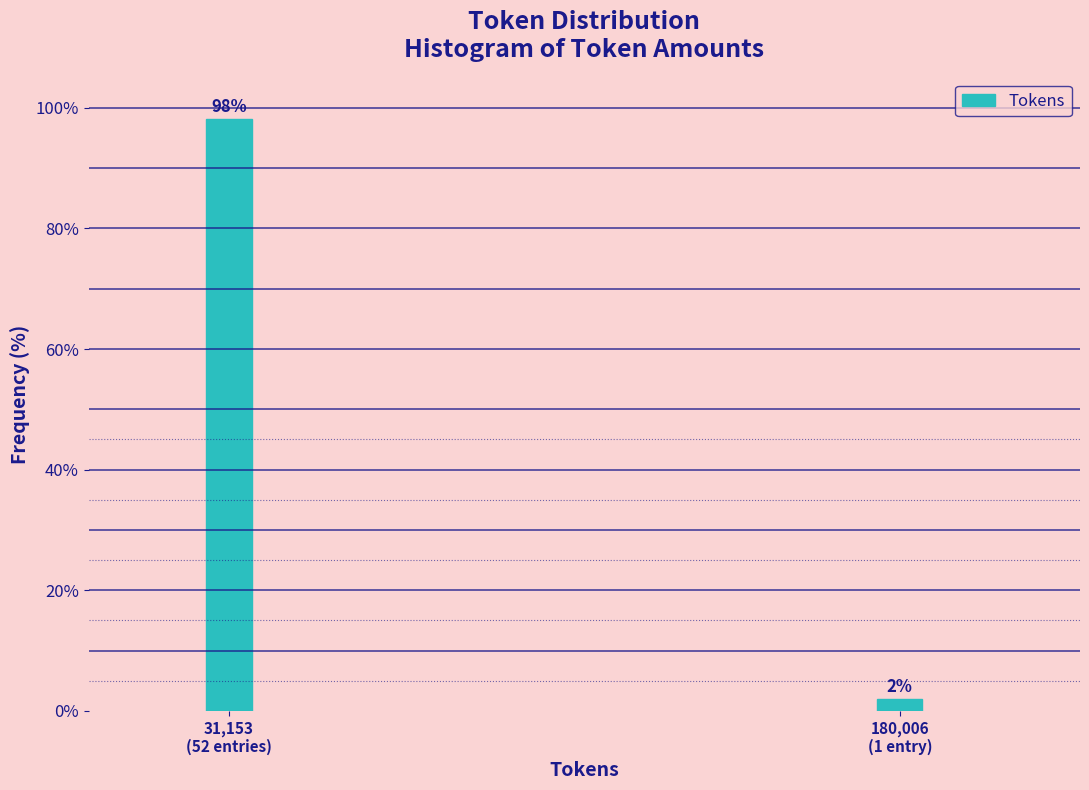

What is the greatest value displayed?

98.1